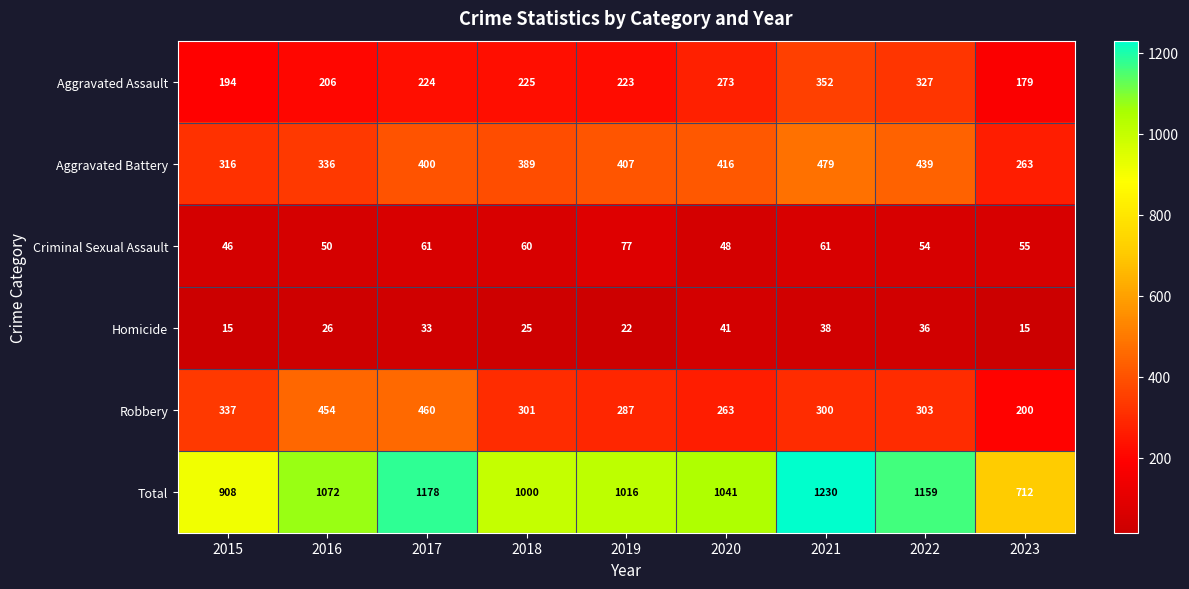

How many data points does each series have?

9